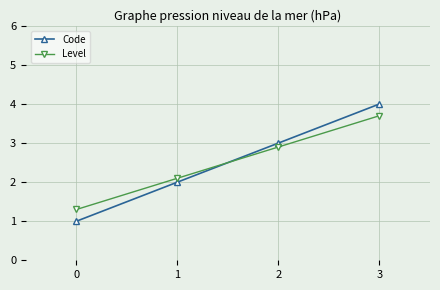

Between which two adjacent categories do Code and Level first intersect?

1 and 2